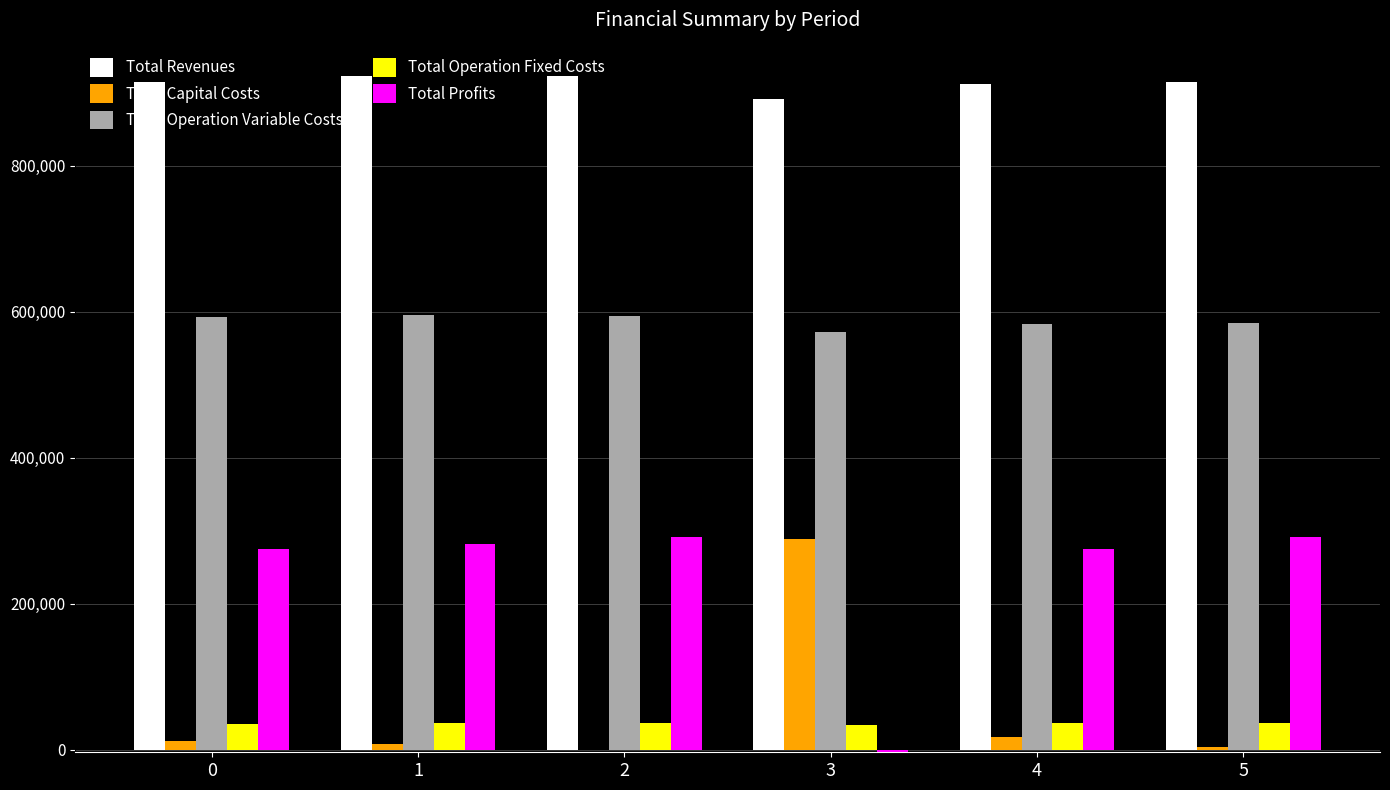

The value of Total Capital Costs at 2 is 0.0. True or false?

True